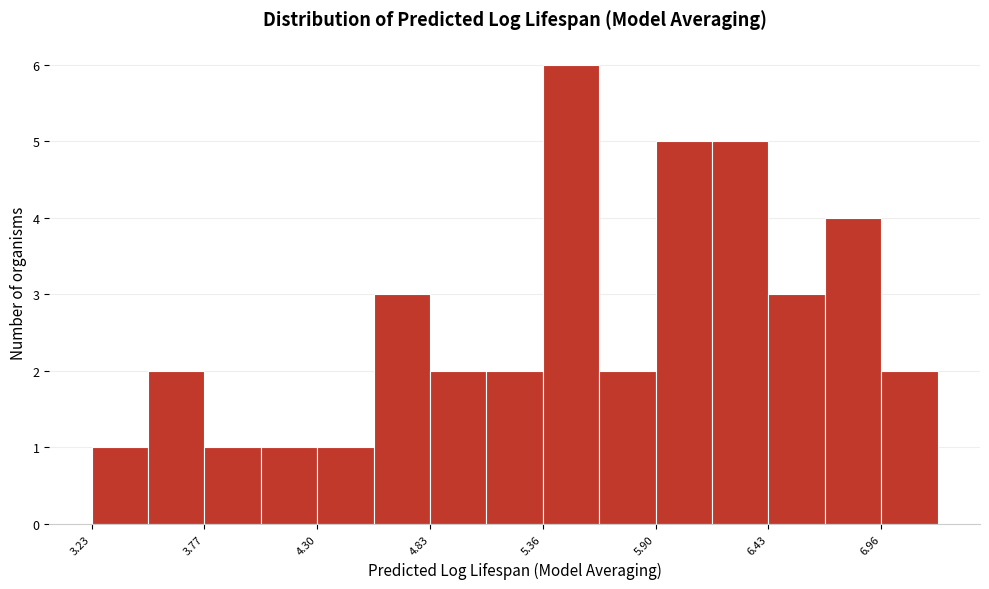

Around what value on the x-axis is the tallest bar? Give the approximate position of its centre, as read against the axis.

5.5